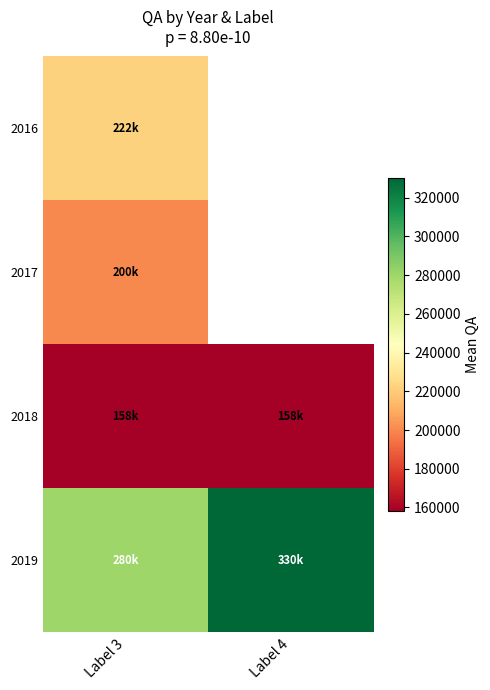

The value of 2018 at Label 4 is 206736.1. True or false?

False